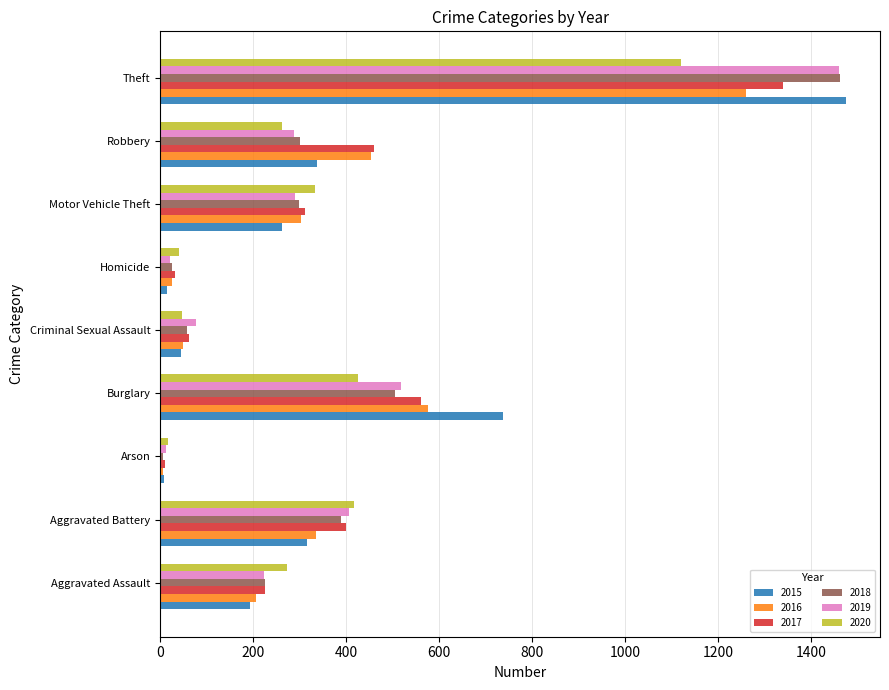

What is the difference between the 2015 values at Arson and Burglary?

729